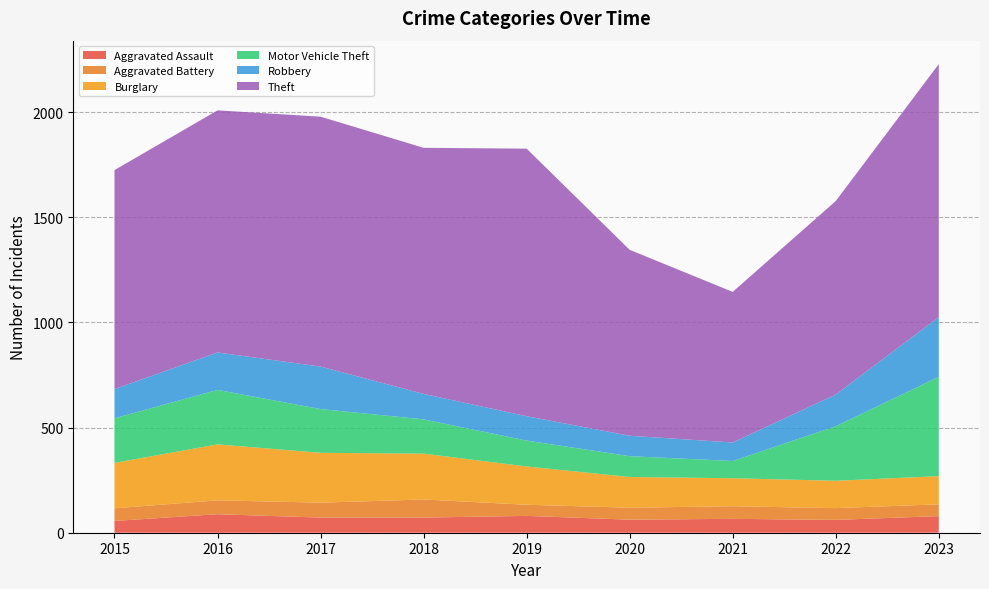

Reading left to right, extract all data points from this chart.

Aggravated Assault: 56	88	72	72	80	62	66	61	79
Aggravated Battery: 60	66	71	86	53	57	60	56	56
Burglary: 216	266	237	218	182	146	133	130	134
Motor Vehicle Theft: 212	259	208	163	123	99	82	259	472
Robbery: 139	178	202	121	116	97	88	151	284
Theft: 1041	1151	1188	1170	1272	884	716	920	1203